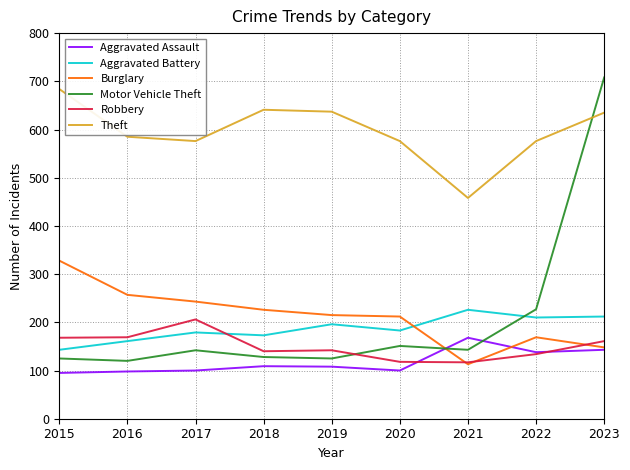

True or false: Aggravated Battery and Burglary intersect in this chart.

True